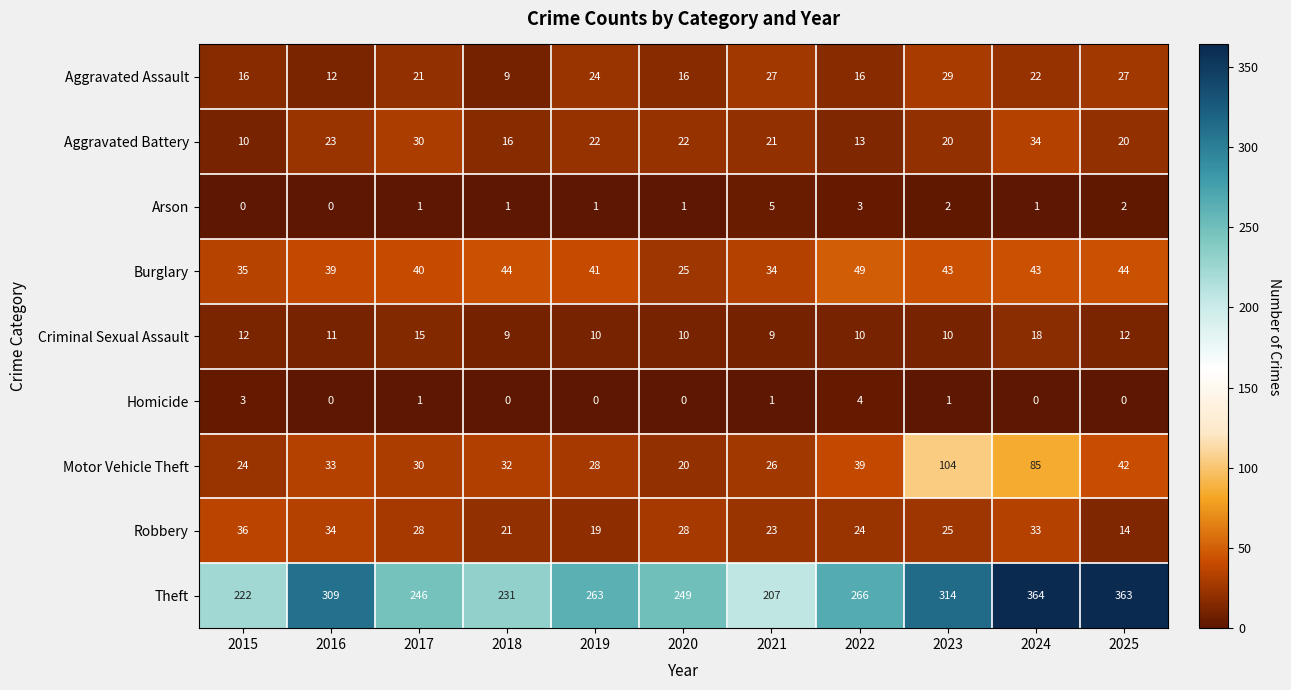

How many Homicide values are between 0 and 1?

9